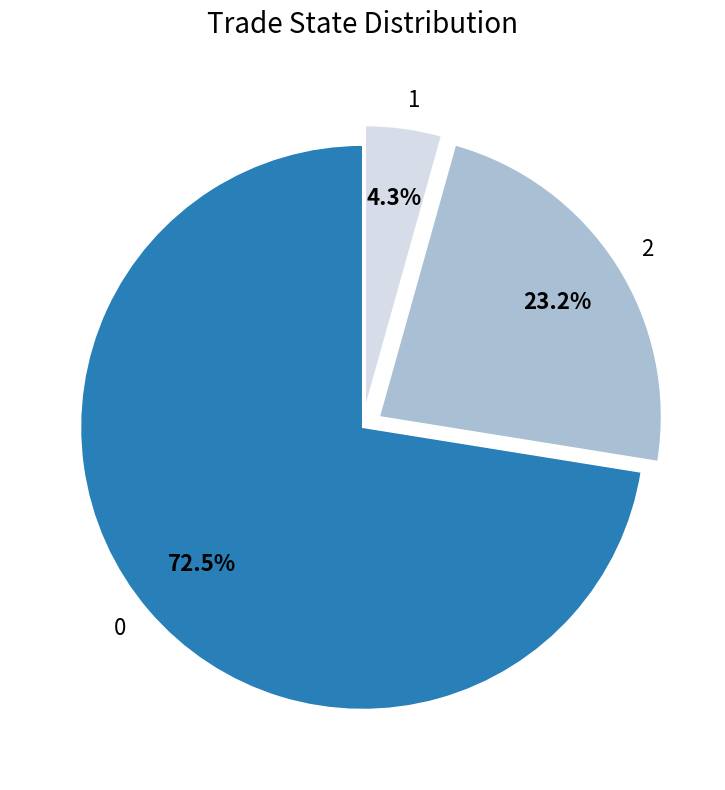

To the nearest percent, what is the combined percentage of 0 and 1?

77%